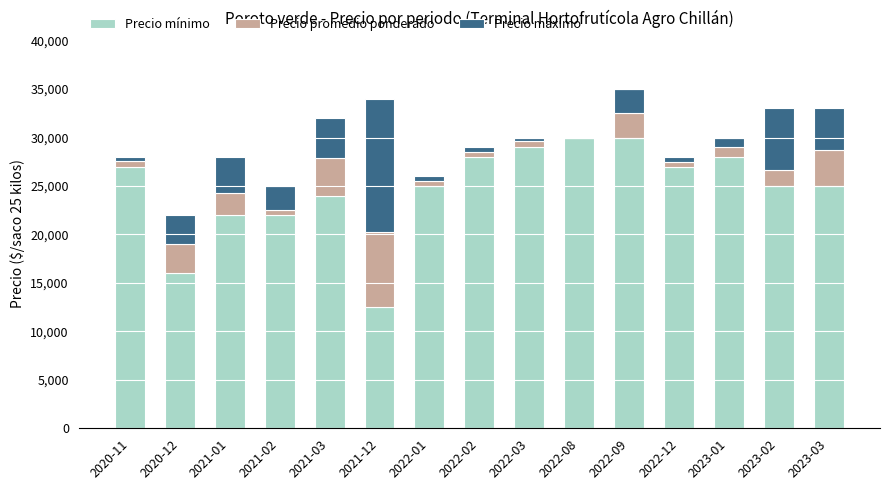

How many data points does each series have?

15